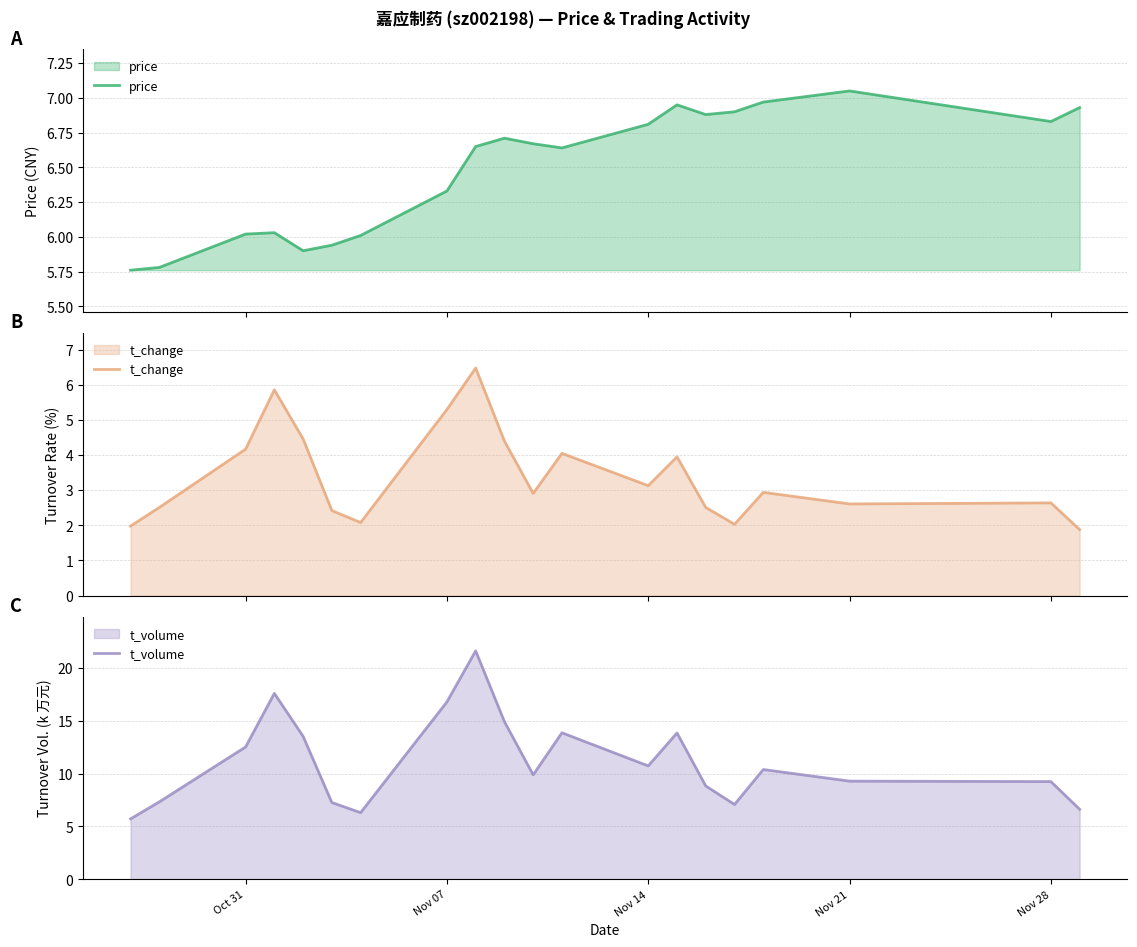

What is the maximum value for t_change?

6.5